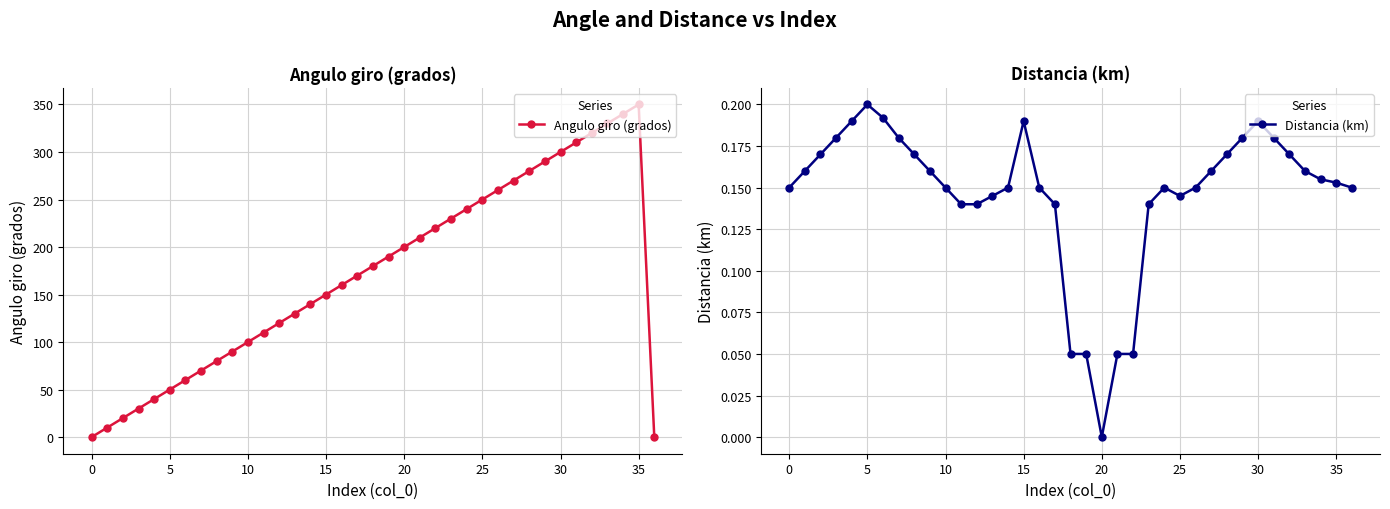

Where is the first local maximum for Angulo giro (grados)?

35